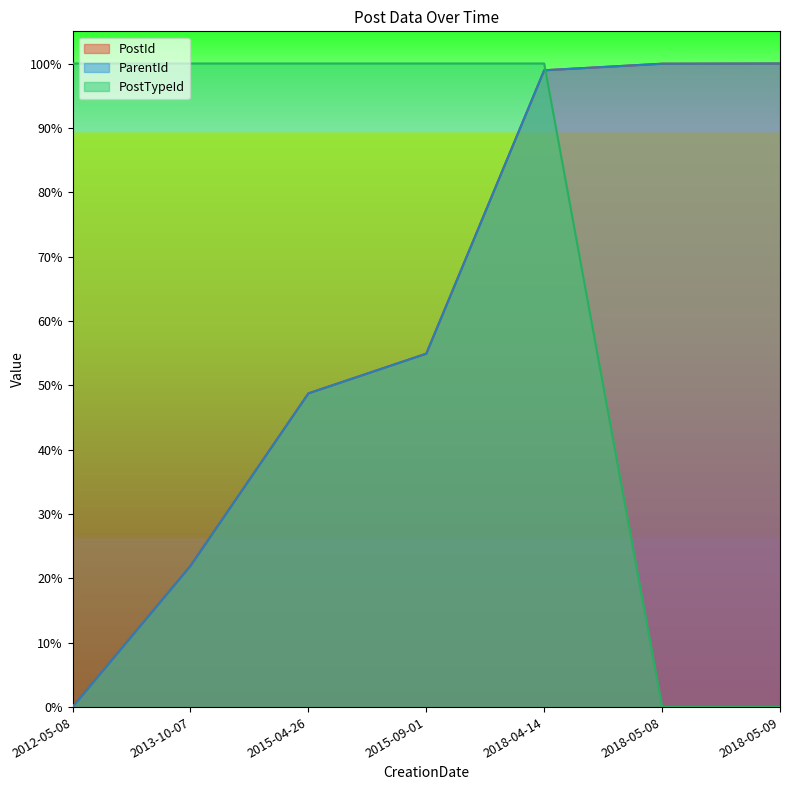

Reading right to left, list all the values displayed in this chart.

PostId: 2018-05-09=1.0	2018-05-08=1.0	2018-04-14=1.0	2015-09-01=0.5	2015-04-26=0.5	2013-10-07=0.2	2012-05-08=0.0
ParentId: 2018-05-09=1.0	2018-05-08=1.0	2018-04-14=1.0	2015-09-01=0.5	2015-04-26=0.5	2013-10-07=0.2	2012-05-08=0.0
PostTypeId: 2018-05-09=0.0	2018-05-08=0.0	2018-04-14=1.0	2015-09-01=1.0	2015-04-26=1.0	2013-10-07=1.0	2012-05-08=1.0